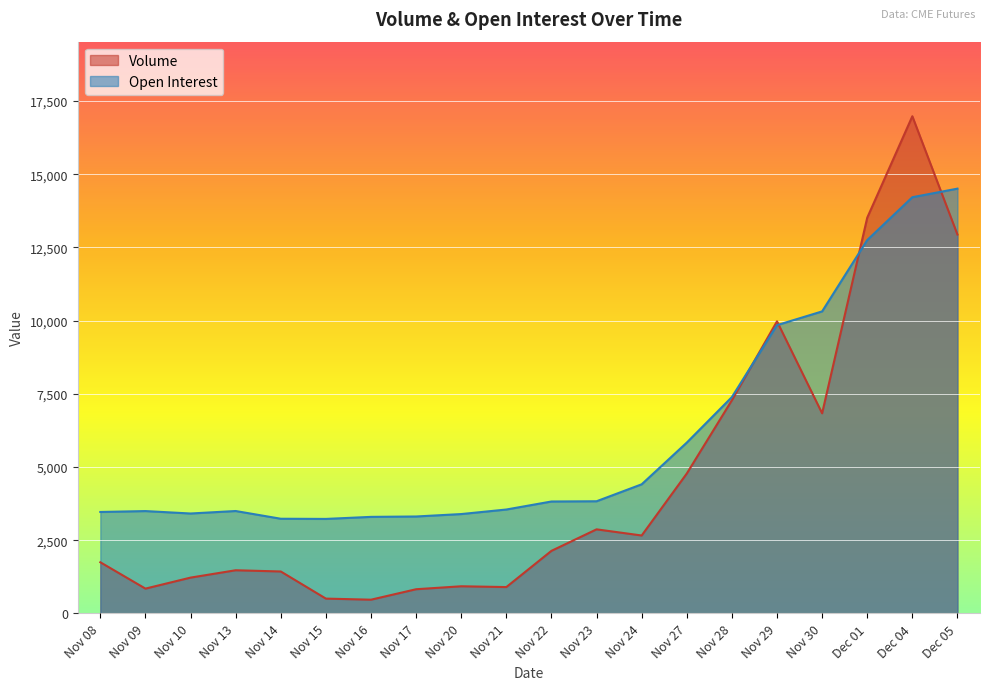

Rank the series by their maximum value, from highest to lowest.

Volume, Open Interest